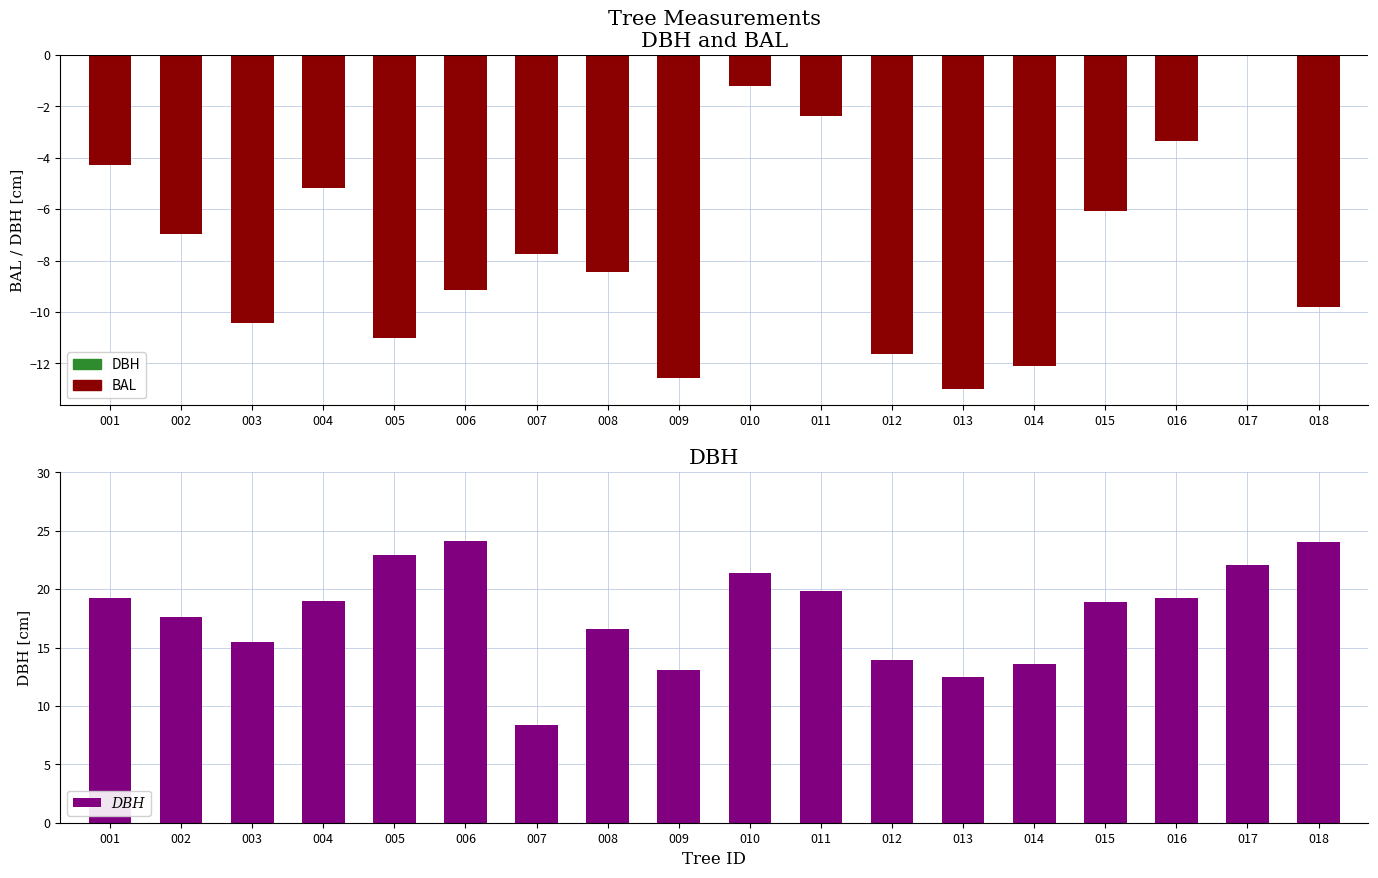

How many groups of bars are there?

18